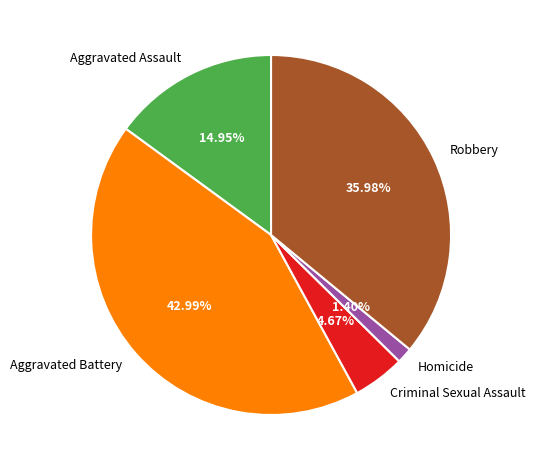

What portion of the pie excludes Robbery?

64.0%